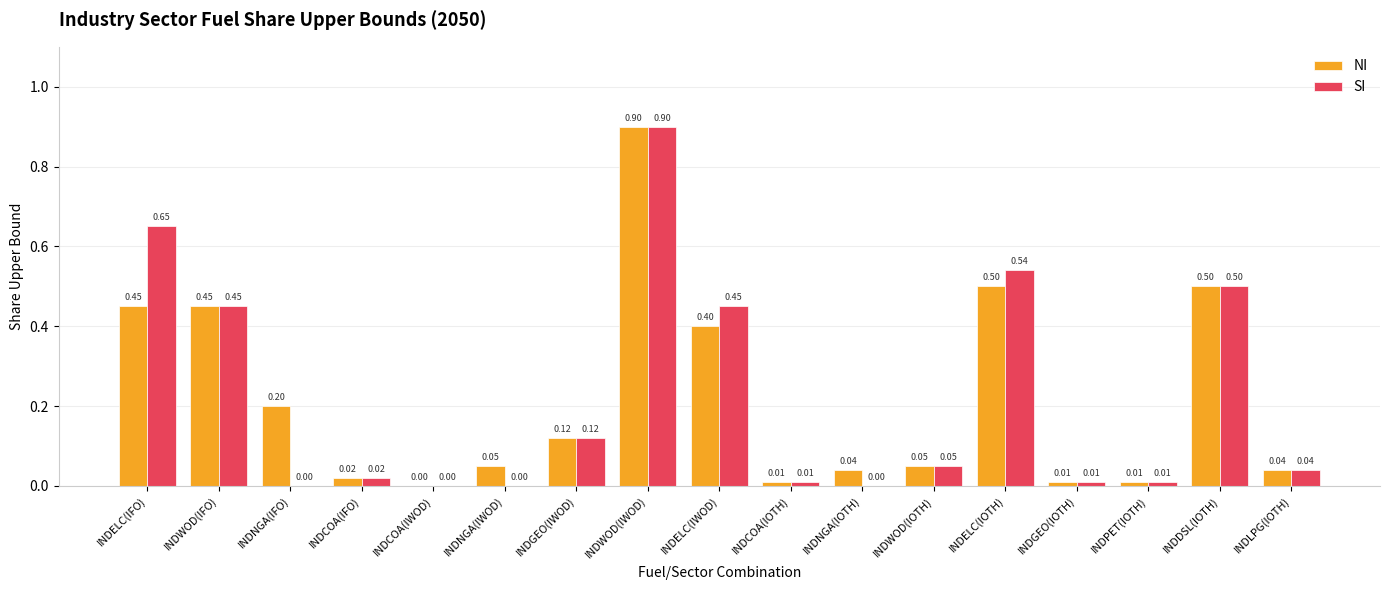

At which category is the sum across all series the highest?

INDWOD(IWOD)